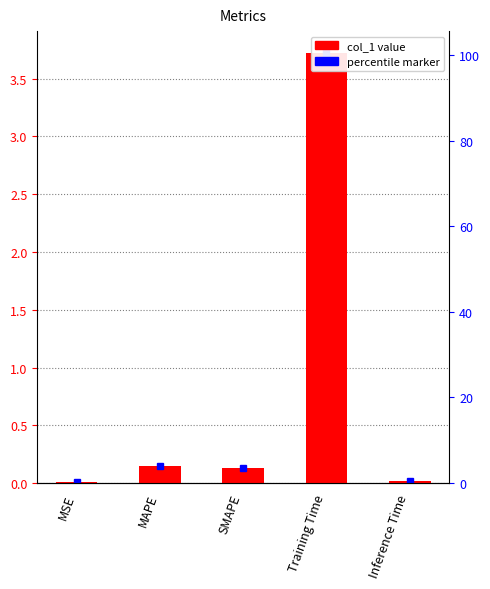

What is the label of the 1st bar from the left?

MSE